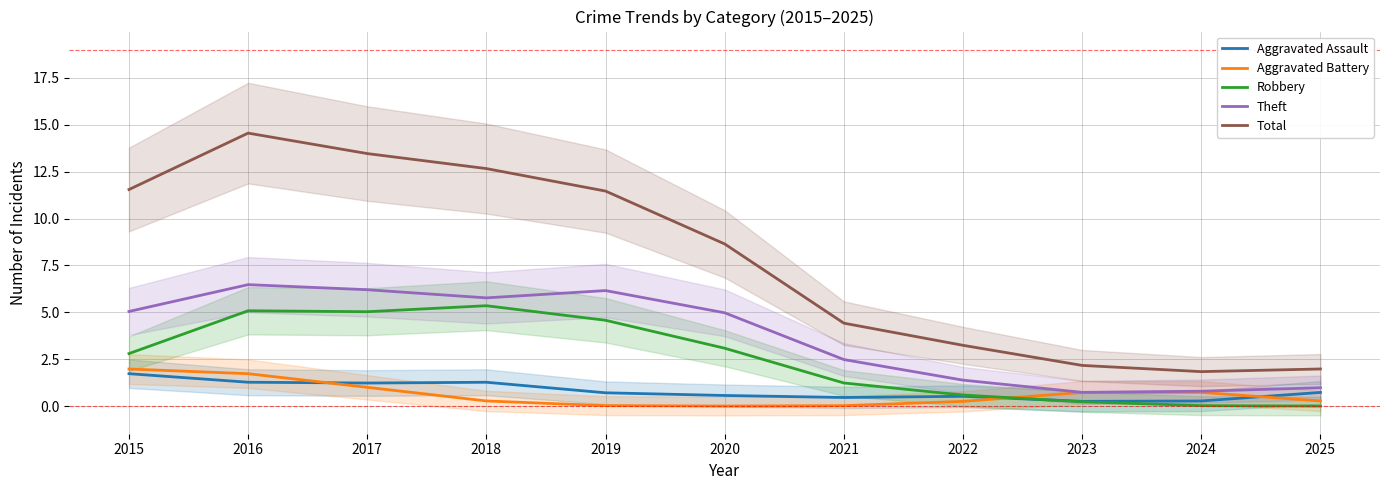

Count the number of categories in the chart.

11